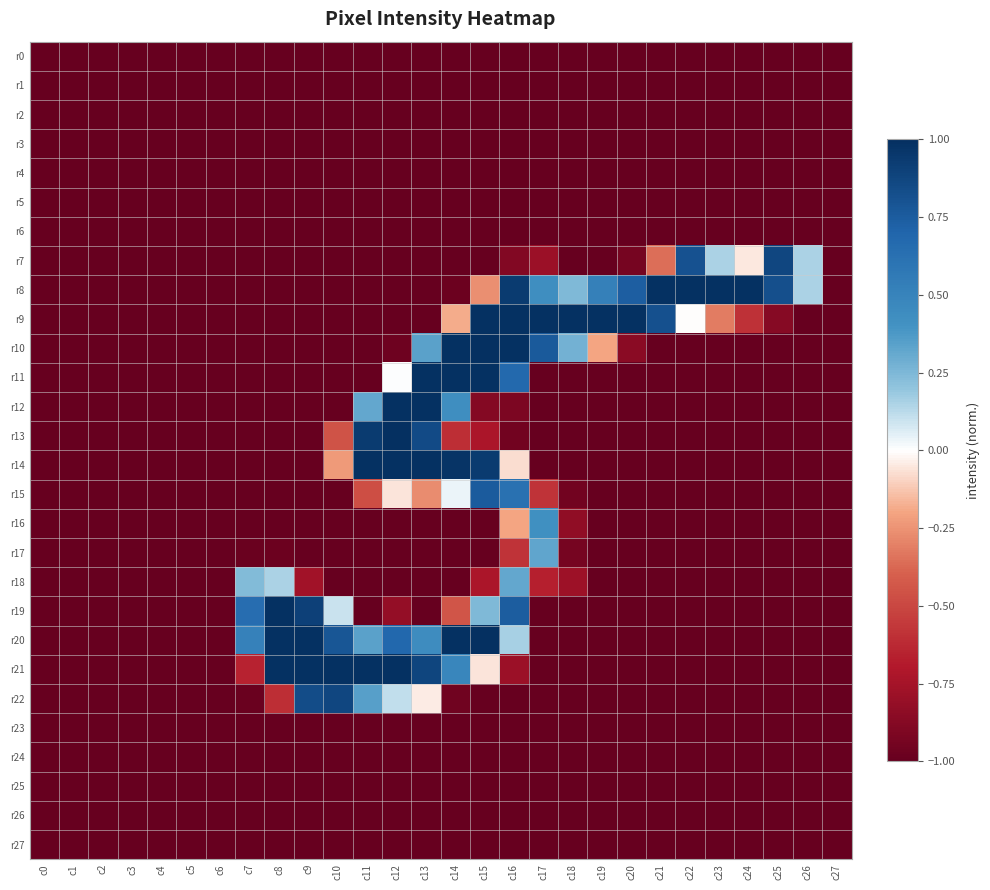

Reading left to right, what are all the values shown in this chart?

r0: c0=-1.0	c1=-1.0	c2=-1.0	c3=-1.0	c4=-1.0	c5=-1.0	c6=-1.0	c7=-1.0	c8=-1.0	c9=-1.0	c10=-1.0	c11=-1.0	c12=-1.0	c13=-1.0	c14=-1.0	c15=-1.0	c16=-1.0	c17=-1.0	c18=-1.0	c19=-1.0	c20=-1.0	c21=-1.0	c22=-1.0	c23=-1.0	c24=-1.0	c25=-1.0	c26=-1.0	c27=-1.0
r1: c0=-1.0	c1=-1.0	c2=-1.0	c3=-1.0	c4=-1.0	c5=-1.0	c6=-1.0	c7=-1.0	c8=-1.0	c9=-1.0	c10=-1.0	c11=-1.0	c12=-1.0	c13=-1.0	c14=-1.0	c15=-1.0	c16=-1.0	c17=-1.0	c18=-1.0	c19=-1.0	c20=-1.0	c21=-1.0	c22=-1.0	c23=-1.0	c24=-1.0	c25=-1.0	c26=-1.0	c27=-1.0
r2: c0=-1.0	c1=-1.0	c2=-1.0	c3=-1.0	c4=-1.0	c5=-1.0	c6=-1.0	c7=-1.0	c8=-1.0	c9=-1.0	c10=-1.0	c11=-1.0	c12=-1.0	c13=-1.0	c14=-1.0	c15=-1.0	c16=-1.0	c17=-1.0	c18=-1.0	c19=-1.0	c20=-1.0	c21=-1.0	c22=-1.0	c23=-1.0	c24=-1.0	c25=-1.0	c26=-1.0	c27=-1.0
r3: c0=-1.0	c1=-1.0	c2=-1.0	c3=-1.0	c4=-1.0	c5=-1.0	c6=-1.0	c7=-1.0	c8=-1.0	c9=-1.0	c10=-1.0	c11=-1.0	c12=-1.0	c13=-1.0	c14=-1.0	c15=-1.0	c16=-1.0	c17=-1.0	c18=-1.0	c19=-1.0	c20=-1.0	c21=-1.0	c22=-1.0	c23=-1.0	c24=-1.0	c25=-1.0	c26=-1.0	c27=-1.0
r4: c0=-1.0	c1=-1.0	c2=-1.0	c3=-1.0	c4=-1.0	c5=-1.0	c6=-1.0	c7=-1.0	c8=-1.0	c9=-1.0	c10=-1.0	c11=-1.0	c12=-1.0	c13=-1.0	c14=-1.0	c15=-1.0	c16=-1.0	c17=-1.0	c18=-1.0	c19=-1.0	c20=-1.0	c21=-1.0	c22=-1.0	c23=-1.0	c24=-1.0	c25=-1.0	c26=-1.0	c27=-1.0
r5: c0=-1.0	c1=-1.0	c2=-1.0	c3=-1.0	c4=-1.0	c5=-1.0	c6=-1.0	c7=-1.0	c8=-1.0	c9=-1.0	c10=-1.0	c11=-1.0	c12=-1.0	c13=-1.0	c14=-1.0	c15=-1.0	c16=-1.0	c17=-1.0	c18=-1.0	c19=-1.0	c20=-1.0	c21=-1.0	c22=-1.0	c23=-1.0	c24=-1.0	c25=-1.0	c26=-1.0	c27=-1.0
r6: c0=-1.0	c1=-1.0	c2=-1.0	c3=-1.0	c4=-1.0	c5=-1.0	c6=-1.0	c7=-1.0	c8=-1.0	c9=-1.0	c10=-1.0	c11=-1.0	c12=-1.0	c13=-1.0	c14=-1.0	c15=-1.0	c16=-1.0	c17=-1.0	c18=-1.0	c19=-1.0	c20=-1.0	c21=-1.0	c22=-1.0	c23=-1.0	c24=-1.0	c25=-1.0	c26=-1.0	c27=-1.0
r7: c0=-1.0	c1=-1.0	c2=-1.0	c3=-1.0	c4=-1.0	c5=-1.0	c6=-1.0	c7=-1.0	c8=-1.0	c9=-1.0	c10=-1.0	c11=-1.0	c12=-1.0	c13=-1.0	c14=-1.0	c15=-1.0	c16=-0.9	c17=-0.8	c18=-1.0	c19=-1.0	c20=-0.9	c21=-0.4	c22=0.8	c23=0.2	c24=-0.1	c25=0.9	c26=0.2	c27=-1.0
r8: c0=-1.0	c1=-1.0	c2=-1.0	c3=-1.0	c4=-1.0	c5=-1.0	c6=-1.0	c7=-1.0	c8=-1.0	c9=-1.0	c10=-1.0	c11=-1.0	c12=-1.0	c13=-1.0	c14=-1.0	c15=-0.3	c16=0.9	c17=0.4	c18=0.2	c19=0.5	c20=0.7	c21=1.0	c22=1.0	c23=1.0	c24=1.0	c25=0.8	c26=0.2	c27=-1.0
r9: c0=-1.0	c1=-1.0	c2=-1.0	c3=-1.0	c4=-1.0	c5=-1.0	c6=-1.0	c7=-1.0	c8=-1.0	c9=-1.0	c10=-1.0	c11=-1.0	c12=-1.0	c13=-1.0	c14=-0.2	c15=1.0	c16=1.0	c17=1.0	c18=1.0	c19=1.0	c20=1.0	c21=0.8	c22=-0.0	c23=-0.3	c24=-0.6	c25=-0.9	c26=-1.0	c27=-1.0
r10: c0=-1.0	c1=-1.0	c2=-1.0	c3=-1.0	c4=-1.0	c5=-1.0	c6=-1.0	c7=-1.0	c8=-1.0	c9=-1.0	c10=-1.0	c11=-1.0	c12=-1.0	c13=0.3	c14=1.0	c15=1.0	c16=1.0	c17=0.8	c18=0.3	c19=-0.2	c20=-0.9	c21=-1.0	c22=-1.0	c23=-1.0	c24=-1.0	c25=-1.0	c26=-1.0	c27=-1.0
r11: c0=-1.0	c1=-1.0	c2=-1.0	c3=-1.0	c4=-1.0	c5=-1.0	c6=-1.0	c7=-1.0	c8=-1.0	c9=-1.0	c10=-1.0	c11=-1.0	c12=0.0	c13=1.0	c14=1.0	c15=1.0	c16=0.7	c17=-1.0	c18=-1.0	c19=-1.0	c20=-1.0	c21=-1.0	c22=-1.0	c23=-1.0	c24=-1.0	c25=-1.0	c26=-1.0	c27=-1.0
r12: c0=-1.0	c1=-1.0	c2=-1.0	c3=-1.0	c4=-1.0	c5=-1.0	c6=-1.0	c7=-1.0	c8=-1.0	c9=-1.0	c10=-1.0	c11=0.3	c12=1.0	c13=1.0	c14=0.4	c15=-0.9	c16=-0.9	c17=-1.0	c18=-1.0	c19=-1.0	c20=-1.0	c21=-1.0	c22=-1.0	c23=-1.0	c24=-1.0	c25=-1.0	c26=-1.0	c27=-1.0
r13: c0=-1.0	c1=-1.0	c2=-1.0	c3=-1.0	c4=-1.0	c5=-1.0	c6=-1.0	c7=-1.0	c8=-1.0	c9=-1.0	c10=-0.5	c11=0.9	c12=1.0	c13=0.9	c14=-0.6	c15=-0.7	c16=-1.0	c17=-1.0	c18=-1.0	c19=-1.0	c20=-1.0	c21=-1.0	c22=-1.0	c23=-1.0	c24=-1.0	c25=-1.0	c26=-1.0	c27=-1.0
r14: c0=-1.0	c1=-1.0	c2=-1.0	c3=-1.0	c4=-1.0	c5=-1.0	c6=-1.0	c7=-1.0	c8=-1.0	c9=-1.0	c10=-0.2	c11=1.0	c12=1.0	c13=1.0	c14=1.0	c15=0.9	c16=-0.1	c17=-1.0	c18=-1.0	c19=-1.0	c20=-1.0	c21=-1.0	c22=-1.0	c23=-1.0	c24=-1.0	c25=-1.0	c26=-1.0	c27=-1.0
r15: c0=-1.0	c1=-1.0	c2=-1.0	c3=-1.0	c4=-1.0	c5=-1.0	c6=-1.0	c7=-1.0	c8=-1.0	c9=-1.0	c10=-1.0	c11=-0.5	c12=-0.1	c13=-0.3	c14=0.0	c15=0.8	c16=0.6	c17=-0.6	c18=-1.0	c19=-1.0	c20=-1.0	c21=-1.0	c22=-1.0	c23=-1.0	c24=-1.0	c25=-1.0	c26=-1.0	c27=-1.0
r16: c0=-1.0	c1=-1.0	c2=-1.0	c3=-1.0	c4=-1.0	c5=-1.0	c6=-1.0	c7=-1.0	c8=-1.0	c9=-1.0	c10=-1.0	c11=-1.0	c12=-1.0	c13=-1.0	c14=-1.0	c15=-1.0	c16=-0.2	c17=0.4	c18=-0.8	c19=-1.0	c20=-1.0	c21=-1.0	c22=-1.0	c23=-1.0	c24=-1.0	c25=-1.0	c26=-1.0	c27=-1.0
r17: c0=-1.0	c1=-1.0	c2=-1.0	c3=-1.0	c4=-1.0	c5=-1.0	c6=-1.0	c7=-1.0	c8=-1.0	c9=-1.0	c10=-1.0	c11=-1.0	c12=-1.0	c13=-1.0	c14=-1.0	c15=-1.0	c16=-0.6	c17=0.3	c18=-0.9	c19=-1.0	c20=-1.0	c21=-1.0	c22=-1.0	c23=-1.0	c24=-1.0	c25=-1.0	c26=-1.0	c27=-1.0
r18: c0=-1.0	c1=-1.0	c2=-1.0	c3=-1.0	c4=-1.0	c5=-1.0	c6=-1.0	c7=0.2	c8=0.2	c9=-0.8	c10=-1.0	c11=-1.0	c12=-1.0	c13=-1.0	c14=-1.0	c15=-0.7	c16=0.3	c17=-0.7	c18=-0.8	c19=-1.0	c20=-1.0	c21=-1.0	c22=-1.0	c23=-1.0	c24=-1.0	c25=-1.0	c26=-1.0	c27=-1.0
r19: c0=-1.0	c1=-1.0	c2=-1.0	c3=-1.0	c4=-1.0	c5=-1.0	c6=-1.0	c7=0.6	c8=1.0	c9=0.9	c10=0.1	c11=-1.0	c12=-0.8	c13=-1.0	c14=-0.4	c15=0.2	c16=0.7	c17=-1.0	c18=-1.0	c19=-1.0	c20=-1.0	c21=-1.0	c22=-1.0	c23=-1.0	c24=-1.0	c25=-1.0	c26=-1.0	c27=-1.0
r20: c0=-1.0	c1=-1.0	c2=-1.0	c3=-1.0	c4=-1.0	c5=-1.0	c6=-1.0	c7=0.5	c8=1.0	c9=1.0	c10=0.8	c11=0.3	c12=0.7	c13=0.4	c14=1.0	c15=1.0	c16=0.2	c17=-1.0	c18=-1.0	c19=-1.0	c20=-1.0	c21=-1.0	c22=-1.0	c23=-1.0	c24=-1.0	c25=-1.0	c26=-1.0	c27=-1.0
r21: c0=-1.0	c1=-1.0	c2=-1.0	c3=-1.0	c4=-1.0	c5=-1.0	c6=-1.0	c7=-0.7	c8=1.0	c9=1.0	c10=1.0	c11=1.0	c12=1.0	c13=0.9	c14=0.5	c15=-0.1	c16=-0.8	c17=-1.0	c18=-1.0	c19=-1.0	c20=-1.0	c21=-1.0	c22=-1.0	c23=-1.0	c24=-1.0	c25=-1.0	c26=-1.0	c27=-1.0
r22: c0=-1.0	c1=-1.0	c2=-1.0	c3=-1.0	c4=-1.0	c5=-1.0	c6=-1.0	c7=-1.0	c8=-0.6	c9=0.8	c10=0.9	c11=0.3	c12=0.1	c13=-0.0	c14=-1.0	c15=-1.0	c16=-1.0	c17=-1.0	c18=-1.0	c19=-1.0	c20=-1.0	c21=-1.0	c22=-1.0	c23=-1.0	c24=-1.0	c25=-1.0	c26=-1.0	c27=-1.0
r23: c0=-1.0	c1=-1.0	c2=-1.0	c3=-1.0	c4=-1.0	c5=-1.0	c6=-1.0	c7=-1.0	c8=-1.0	c9=-1.0	c10=-1.0	c11=-1.0	c12=-1.0	c13=-1.0	c14=-1.0	c15=-1.0	c16=-1.0	c17=-1.0	c18=-1.0	c19=-1.0	c20=-1.0	c21=-1.0	c22=-1.0	c23=-1.0	c24=-1.0	c25=-1.0	c26=-1.0	c27=-1.0
r24: c0=-1.0	c1=-1.0	c2=-1.0	c3=-1.0	c4=-1.0	c5=-1.0	c6=-1.0	c7=-1.0	c8=-1.0	c9=-1.0	c10=-1.0	c11=-1.0	c12=-1.0	c13=-1.0	c14=-1.0	c15=-1.0	c16=-1.0	c17=-1.0	c18=-1.0	c19=-1.0	c20=-1.0	c21=-1.0	c22=-1.0	c23=-1.0	c24=-1.0	c25=-1.0	c26=-1.0	c27=-1.0
r25: c0=-1.0	c1=-1.0	c2=-1.0	c3=-1.0	c4=-1.0	c5=-1.0	c6=-1.0	c7=-1.0	c8=-1.0	c9=-1.0	c10=-1.0	c11=-1.0	c12=-1.0	c13=-1.0	c14=-1.0	c15=-1.0	c16=-1.0	c17=-1.0	c18=-1.0	c19=-1.0	c20=-1.0	c21=-1.0	c22=-1.0	c23=-1.0	c24=-1.0	c25=-1.0	c26=-1.0	c27=-1.0
r26: c0=-1.0	c1=-1.0	c2=-1.0	c3=-1.0	c4=-1.0	c5=-1.0	c6=-1.0	c7=-1.0	c8=-1.0	c9=-1.0	c10=-1.0	c11=-1.0	c12=-1.0	c13=-1.0	c14=-1.0	c15=-1.0	c16=-1.0	c17=-1.0	c18=-1.0	c19=-1.0	c20=-1.0	c21=-1.0	c22=-1.0	c23=-1.0	c24=-1.0	c25=-1.0	c26=-1.0	c27=-1.0
r27: c0=-1.0	c1=-1.0	c2=-1.0	c3=-1.0	c4=-1.0	c5=-1.0	c6=-1.0	c7=-1.0	c8=-1.0	c9=-1.0	c10=-1.0	c11=-1.0	c12=-1.0	c13=-1.0	c14=-1.0	c15=-1.0	c16=-1.0	c17=-1.0	c18=-1.0	c19=-1.0	c20=-1.0	c21=-1.0	c22=-1.0	c23=-1.0	c24=-1.0	c25=-1.0	c26=-1.0	c27=-1.0